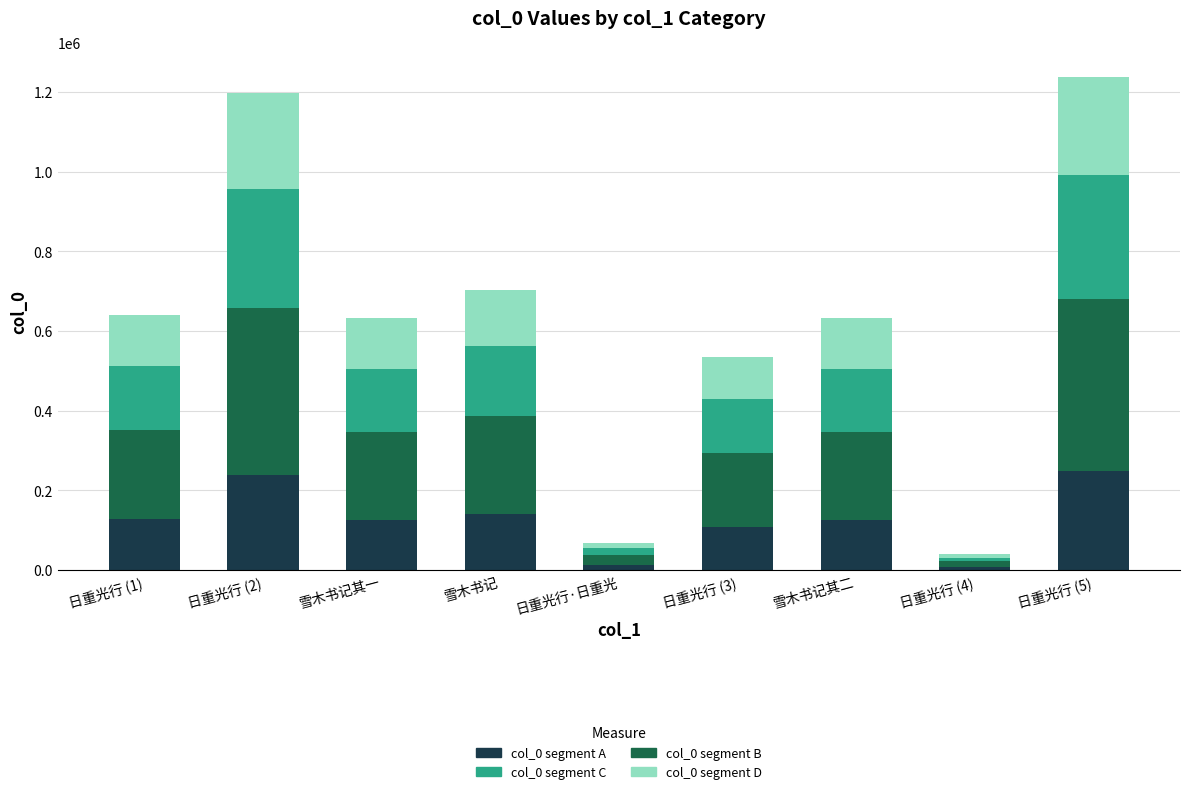

How many data points does each series have?

9